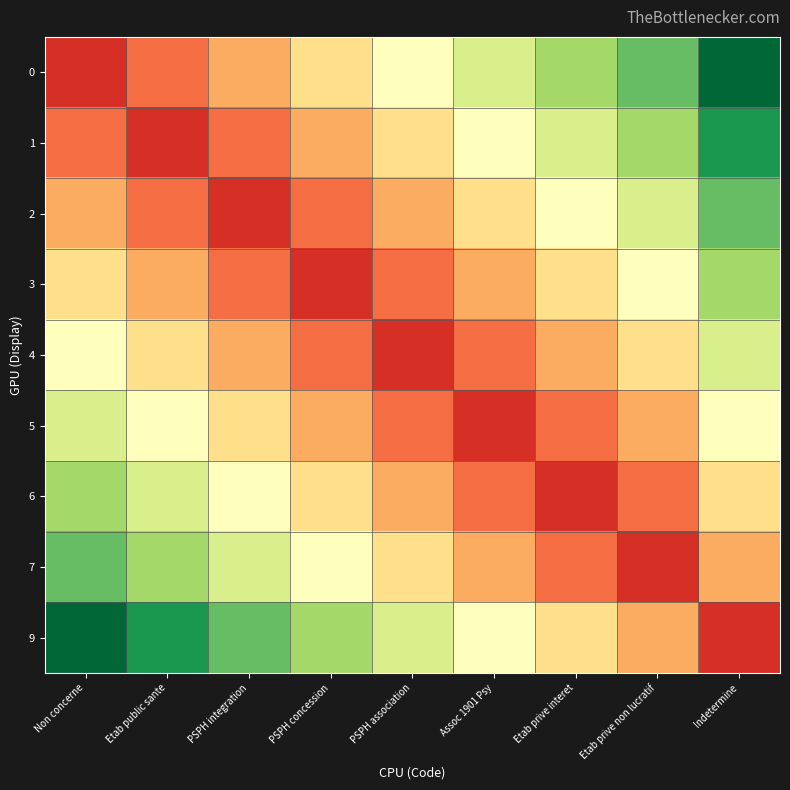

What is the total value across all series at Etab prive non lucratif?

3.9